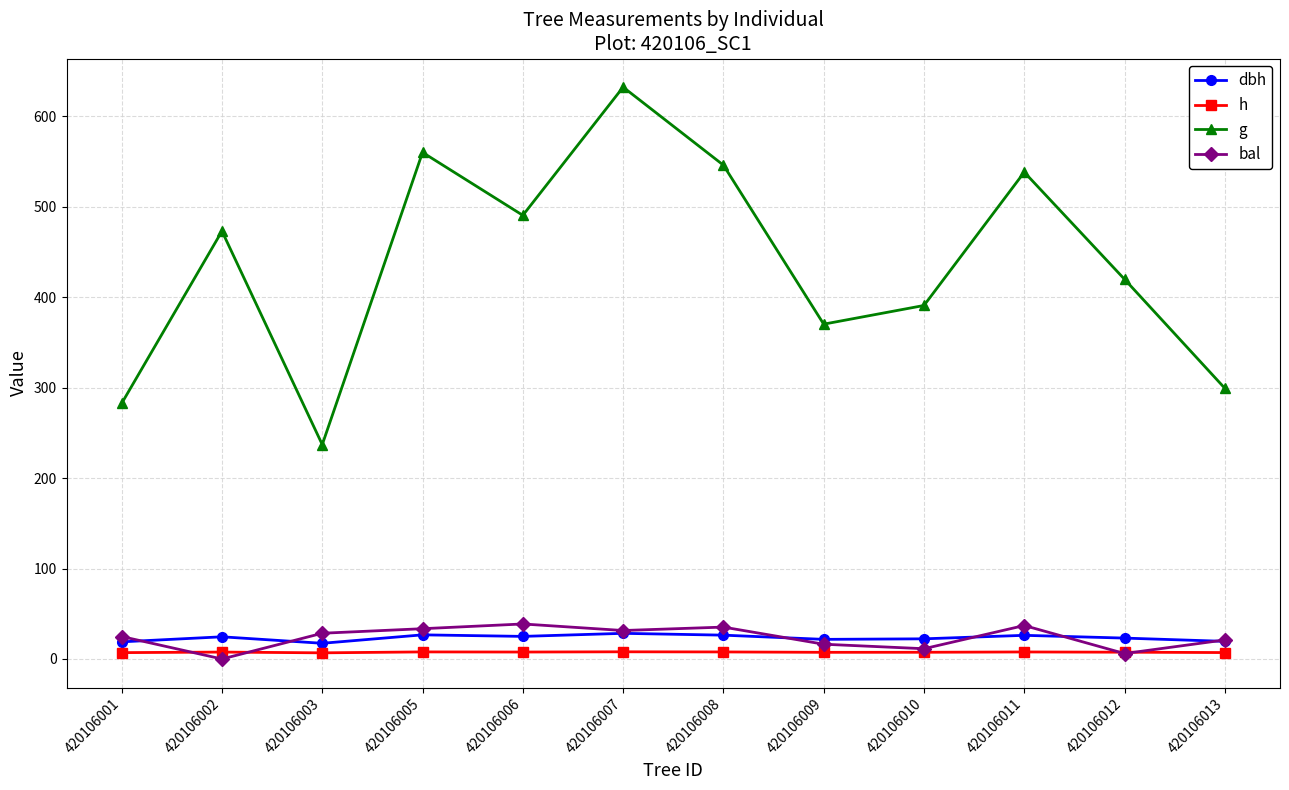

Which category has the lowest value across all series?

420106002